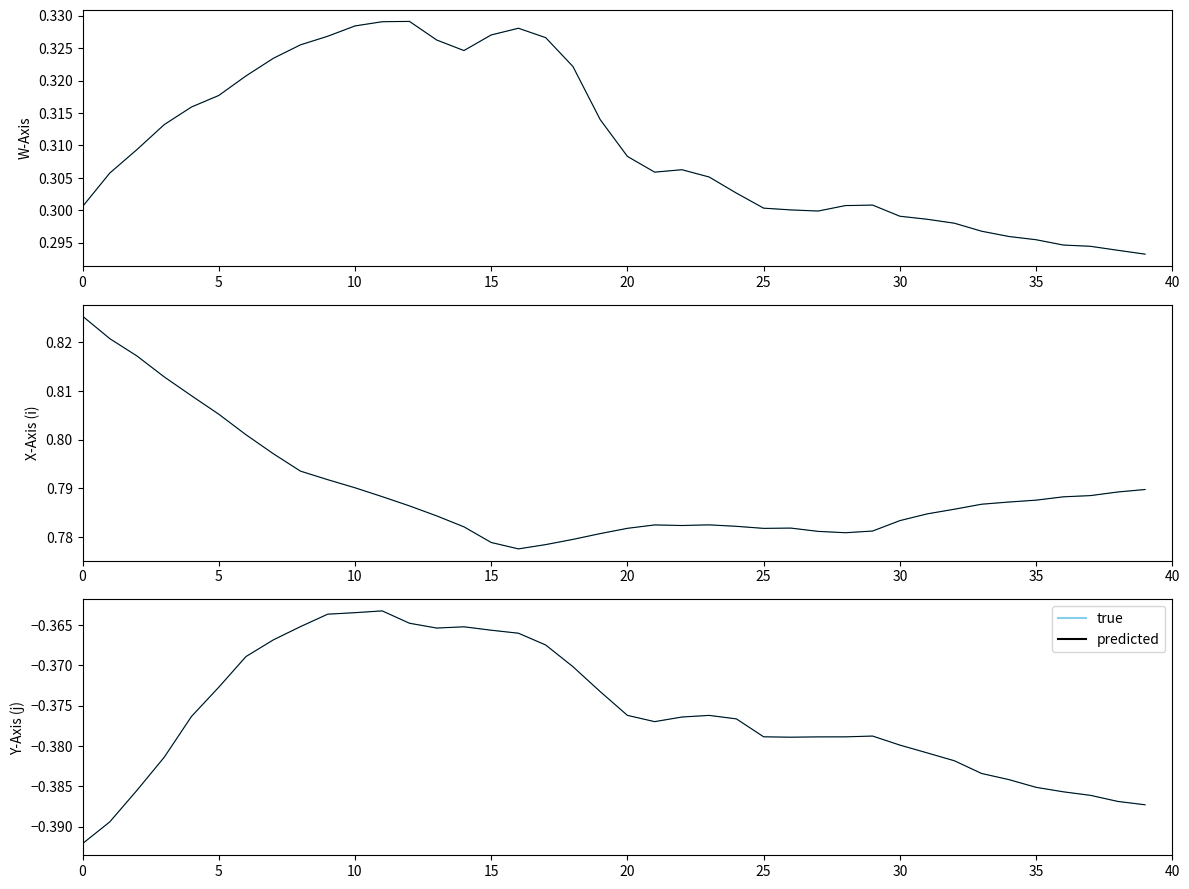

What is the total value across all series at 34?

-0.8